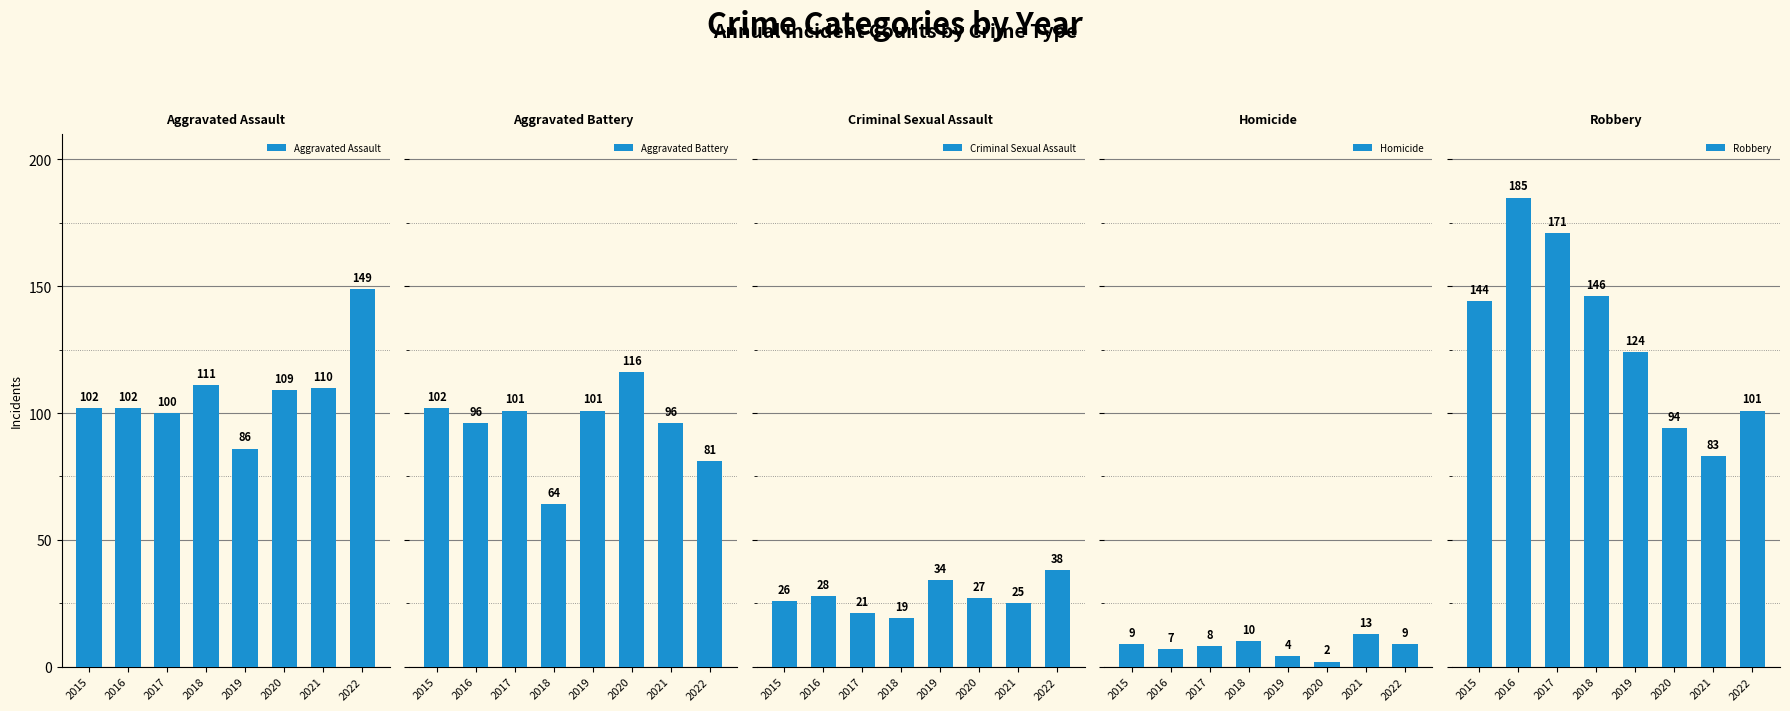

What is the difference between the highest and lowest values at 2015?

135